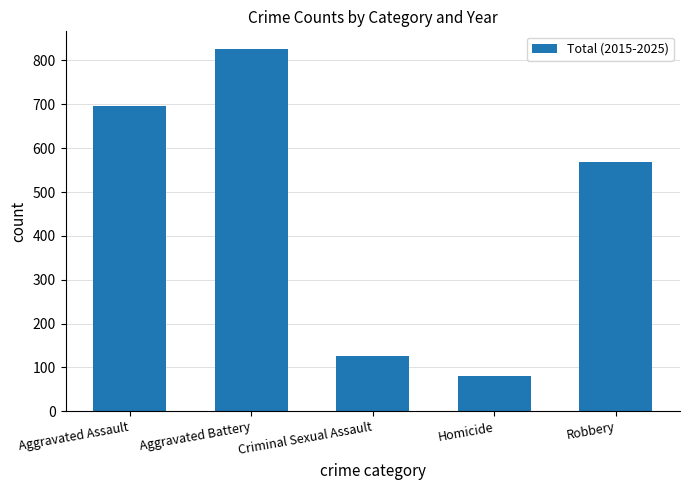

The chart shows a value of 127 at Criminal Sexual Assault. True or false?

True